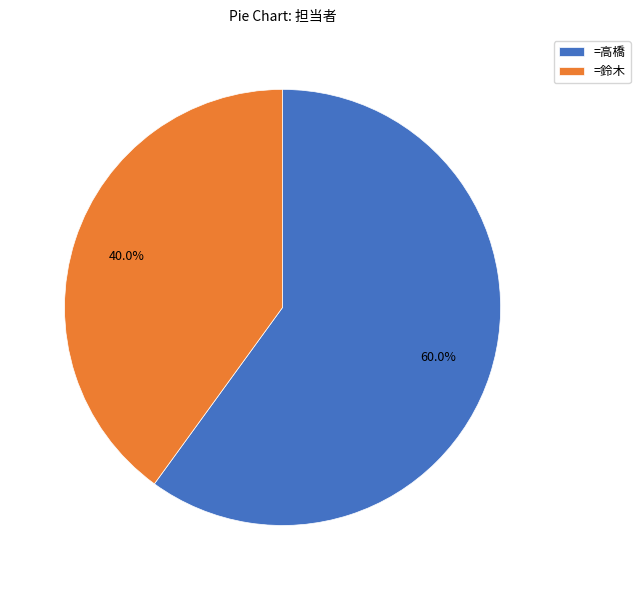

Combined, do =鈴木 and =高橋 account for over 50%?

Yes